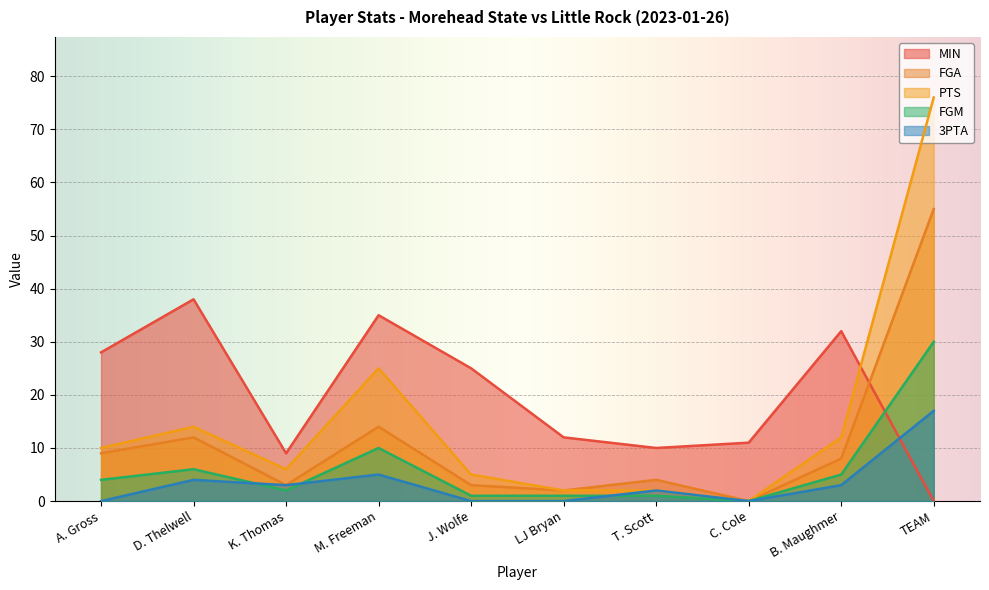

Which series has the widest spread of values?

PTS